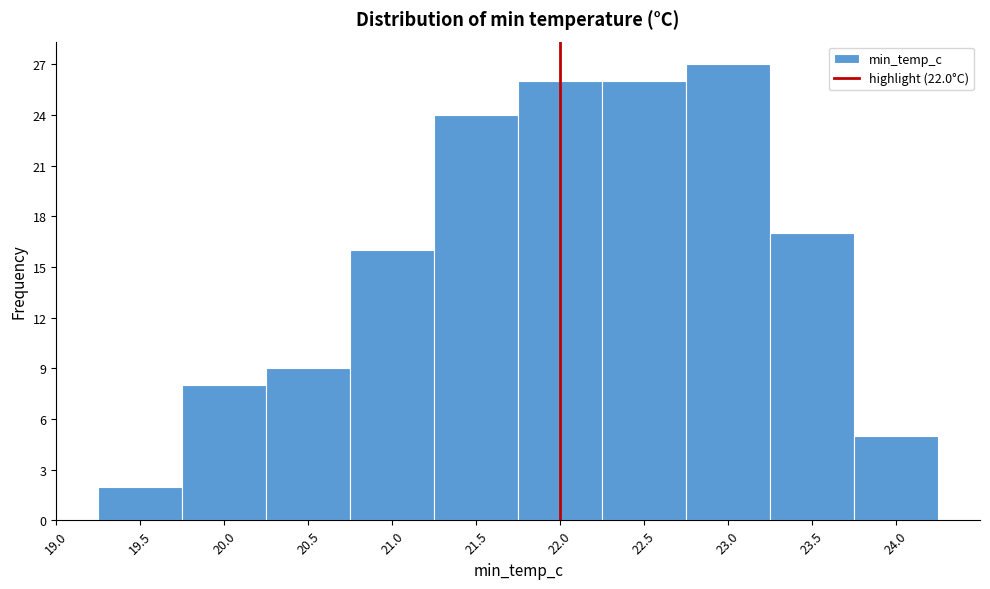

What is the height of the bar covering 22.25 to 22.75 on the x-axis? The values are not printed on the chart, so give them approximately, as read against the axis.

26